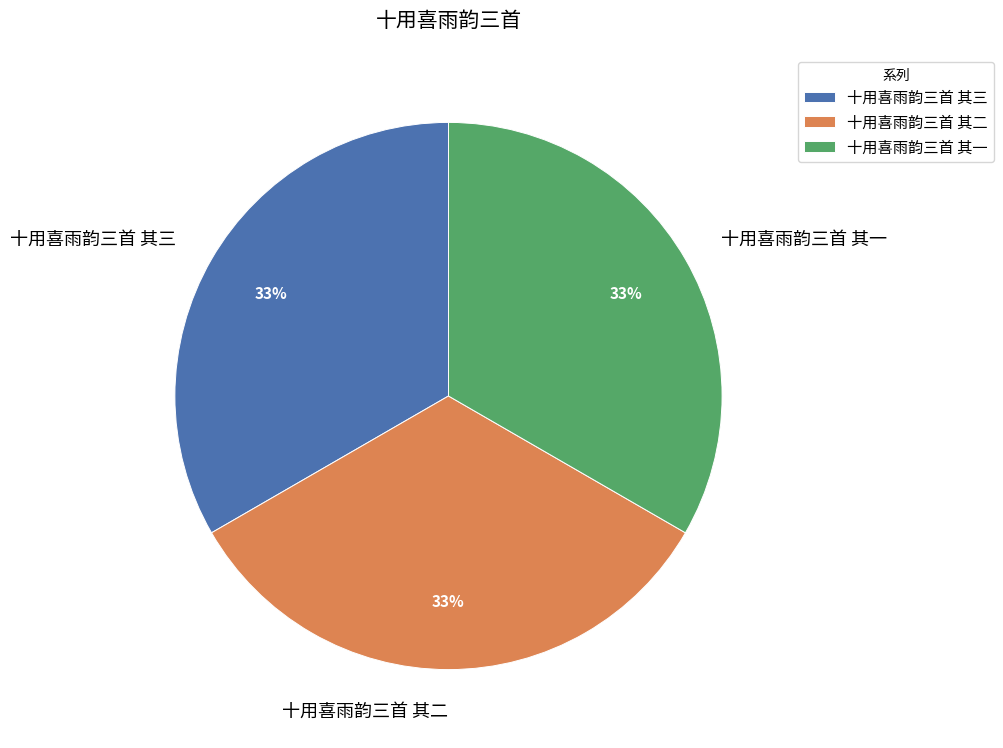

To the nearest percent, what is the combined percentage of 十用喜雨韵三首 其二 and 十用喜雨韵三首 其三?

67%